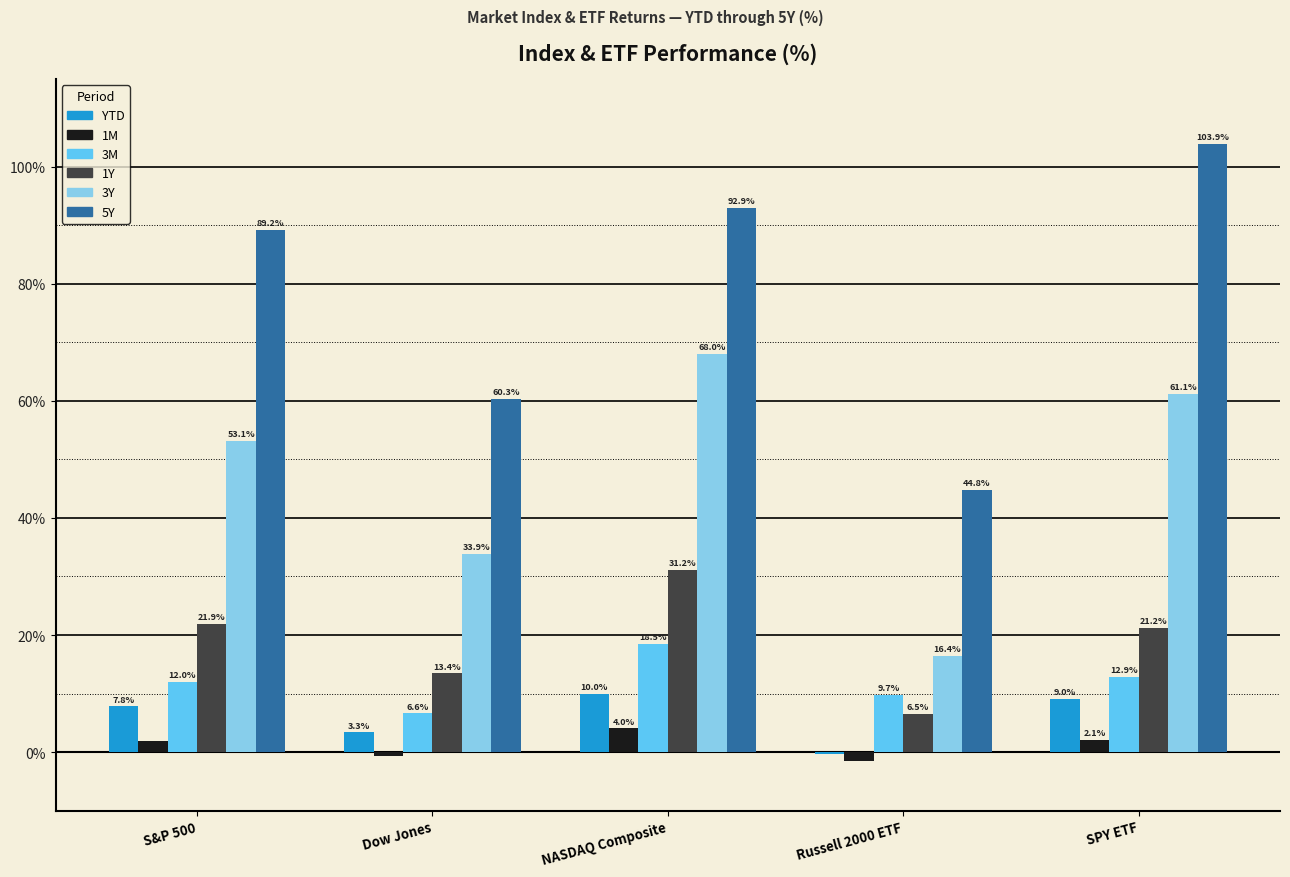

What is the sum of all 1Y values?

94.2